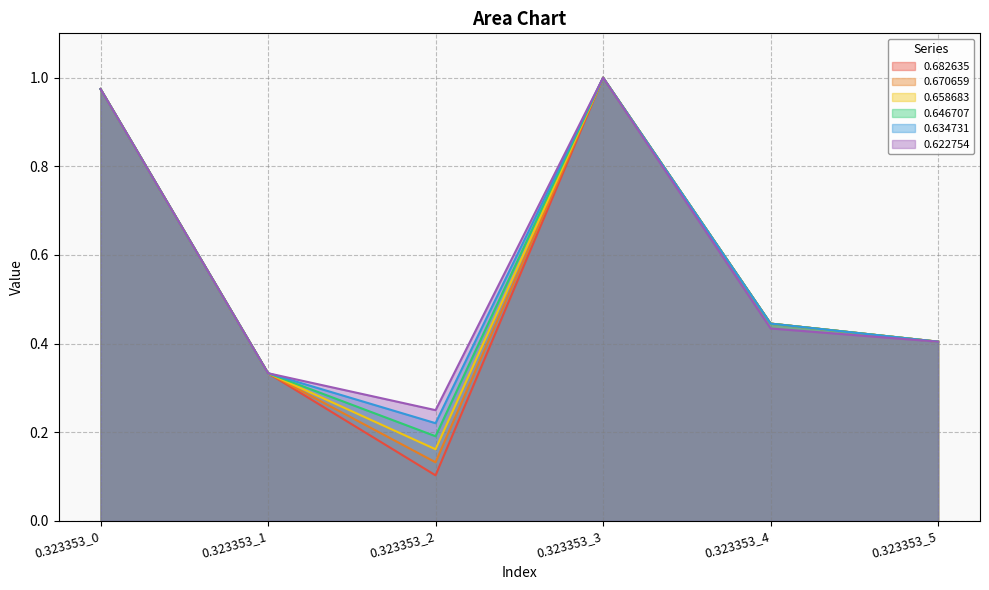

Reading right to left, list all the values displayed in this chart.

0.682635: 0.323353_5=0.4	0.323353_4=0.4	0.323353_3=1.0	0.323353_2=0.1	0.323353_1=0.3	0.323353_0=1.0
0.670659: 0.323353_5=0.4	0.323353_4=0.4	0.323353_3=1.0	0.323353_2=0.1	0.323353_1=0.3	0.323353_0=1.0
0.658683: 0.323353_5=0.4	0.323353_4=0.4	0.323353_3=1.0	0.323353_2=0.2	0.323353_1=0.3	0.323353_0=1.0
0.646707: 0.323353_5=0.4	0.323353_4=0.4	0.323353_3=1.0	0.323353_2=0.2	0.323353_1=0.3	0.323353_0=1.0
0.634731: 0.323353_5=0.4	0.323353_4=0.4	0.323353_3=1.0	0.323353_2=0.2	0.323353_1=0.3	0.323353_0=1.0
0.622754: 0.323353_5=0.4	0.323353_4=0.4	0.323353_3=1.0	0.323353_2=0.2	0.323353_1=0.3	0.323353_0=1.0